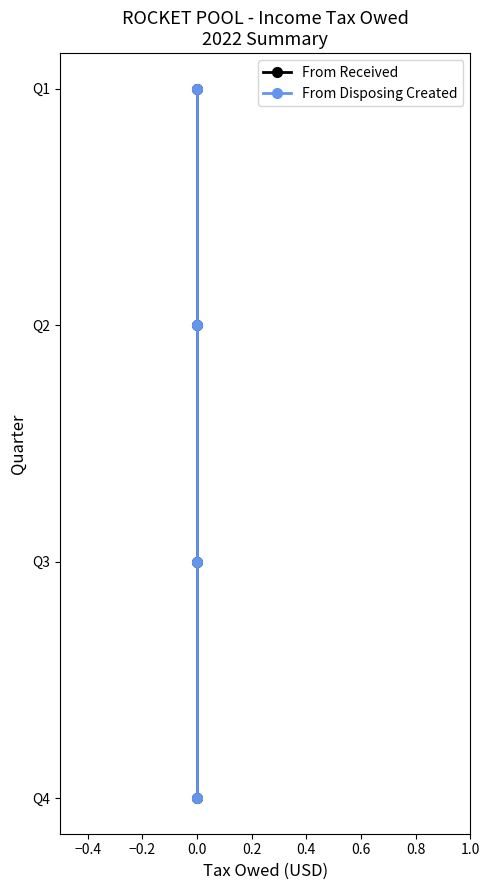

True or false: From Disposing Created has a value of 2 at 0.0.

False